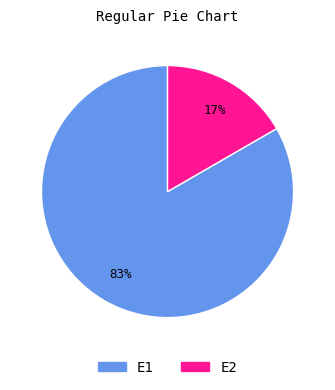

Is there any slice that represents more than half of the pie?

Yes